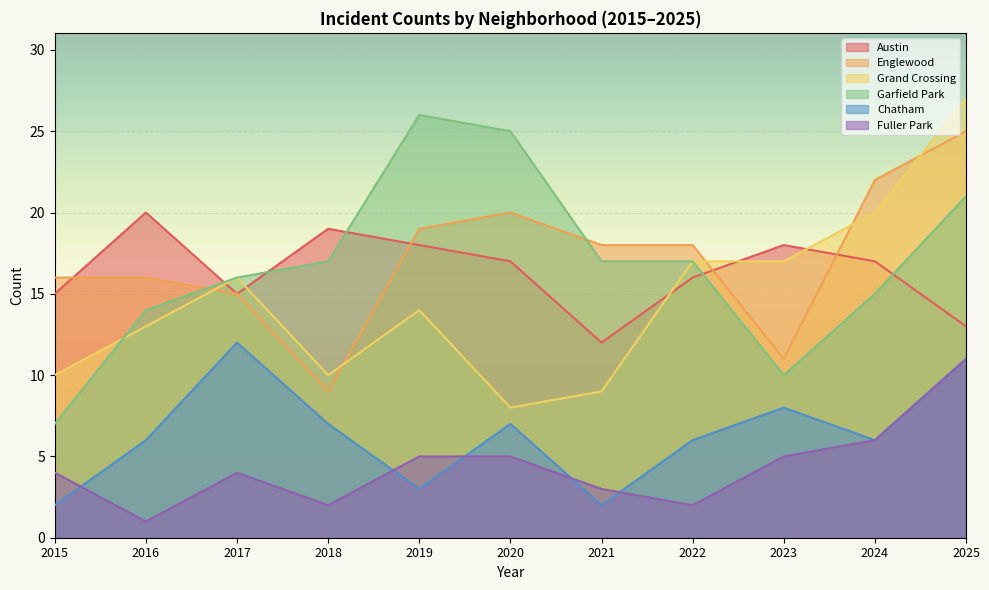

What is the maximum value for Chatham?

12